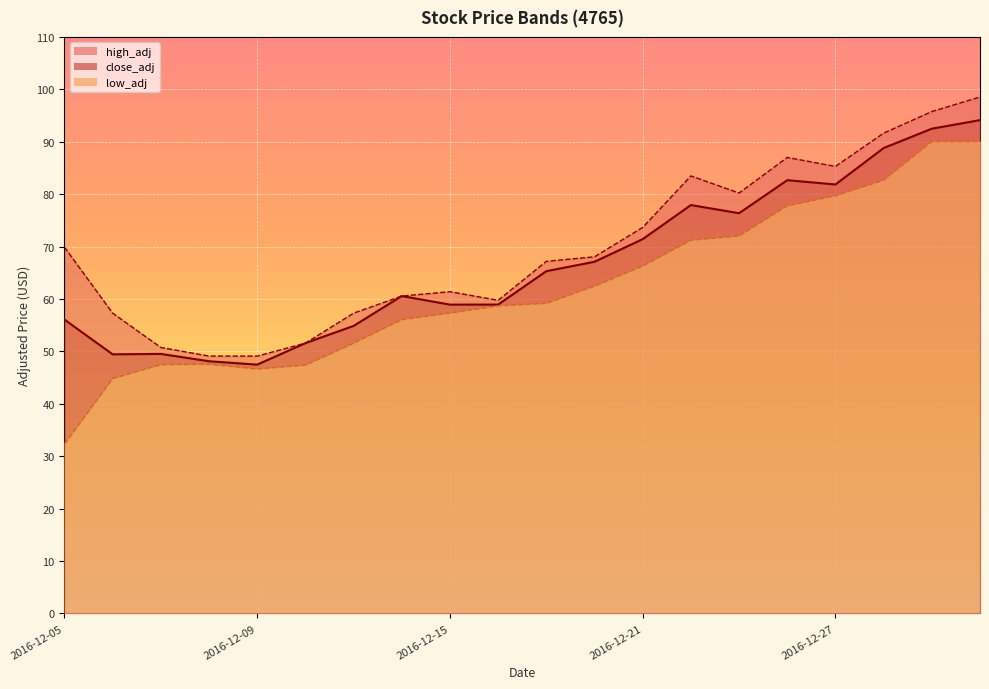

Reading right to left, extract all data points from this chart.

close_adj: 94.1	92.5	88.8	81.8	82.7	76.4	77.9	71.4	67.1	65.3	58.9	58.9	60.6	54.9	51.6	47.5	48.1	49.5	49.4	56.1
low_adj: 90.0	90.0	82.7	79.7	77.8	72.0	71.2	66.3	62.5	59.2	58.7	57.3	56.1	51.6	47.4	46.7	47.6	47.5	44.8	32.3
high_adj: 98.5	95.8	91.6	85.3	87.0	80.2	83.5	73.7	68.0	67.2	59.7	61.4	60.6	57.3	51.6	49.1	49.1	50.7	57.3	69.9